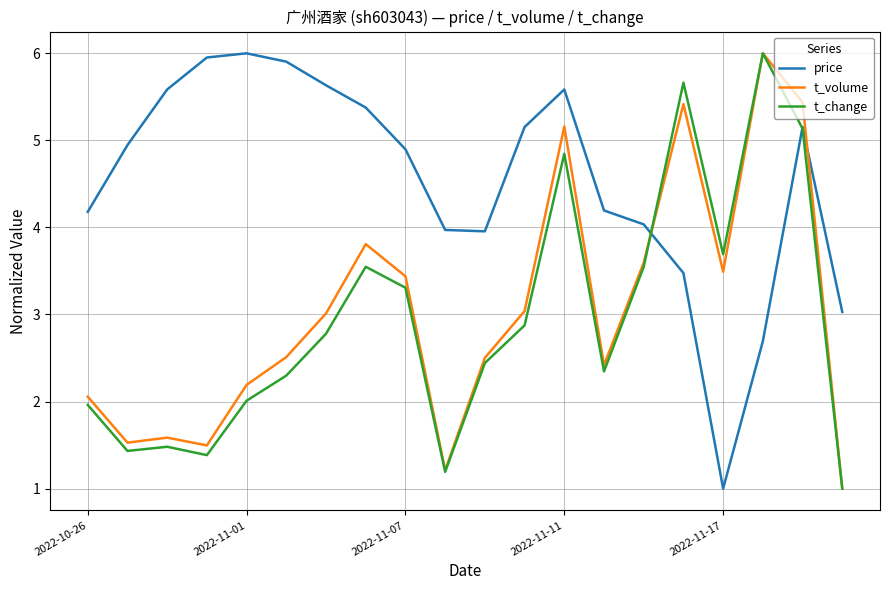

What is the average value of the t_change series?

2.9